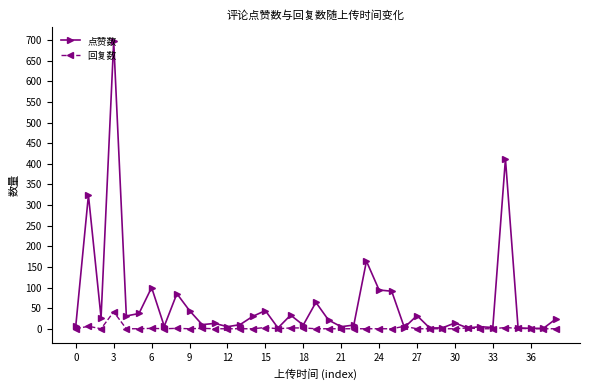

True or false: 回复数 has more than 2 interior local peaks.

True